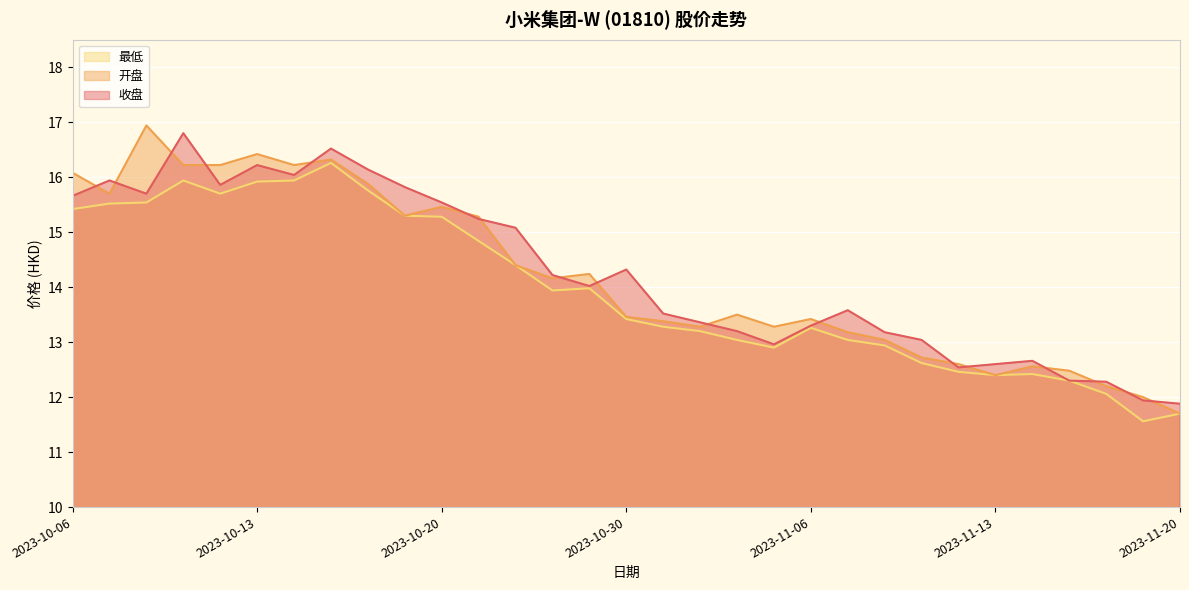

Between 2023-11-07 and 2023-11-13, which series saw the biggest shift?

收盘